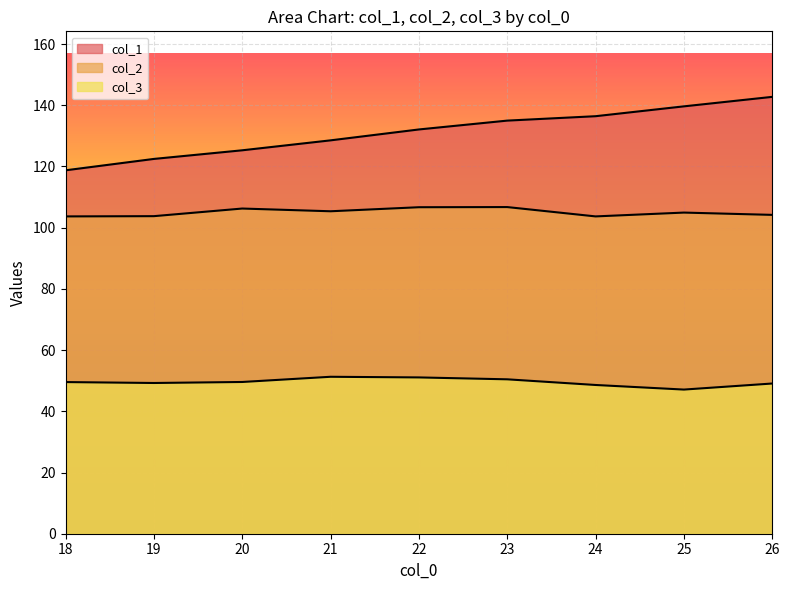

How many lines are shown in the chart?

3